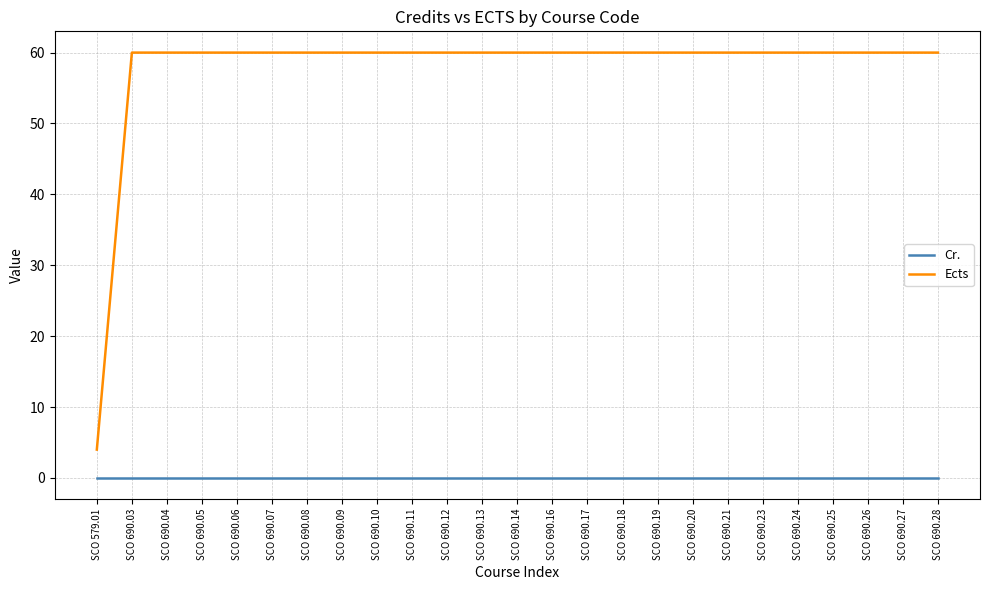

What is the greatest value displayed?

60